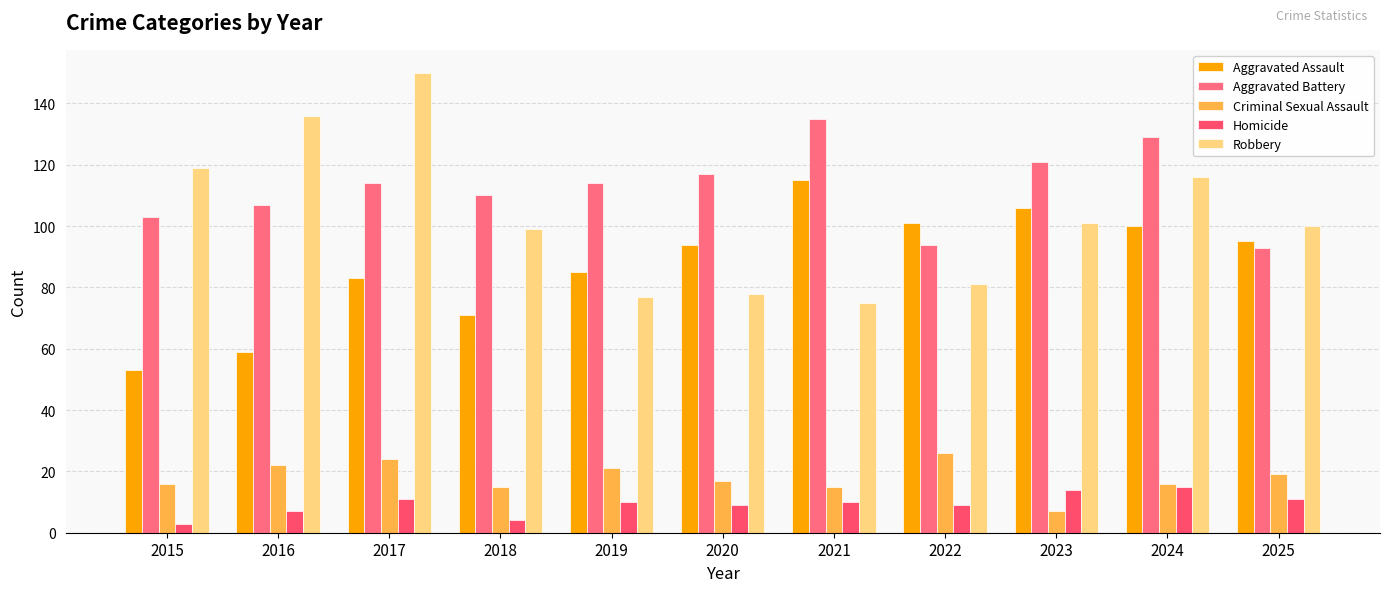

Between 2020 and 2021, which series saw the biggest shift?

Aggravated Assault